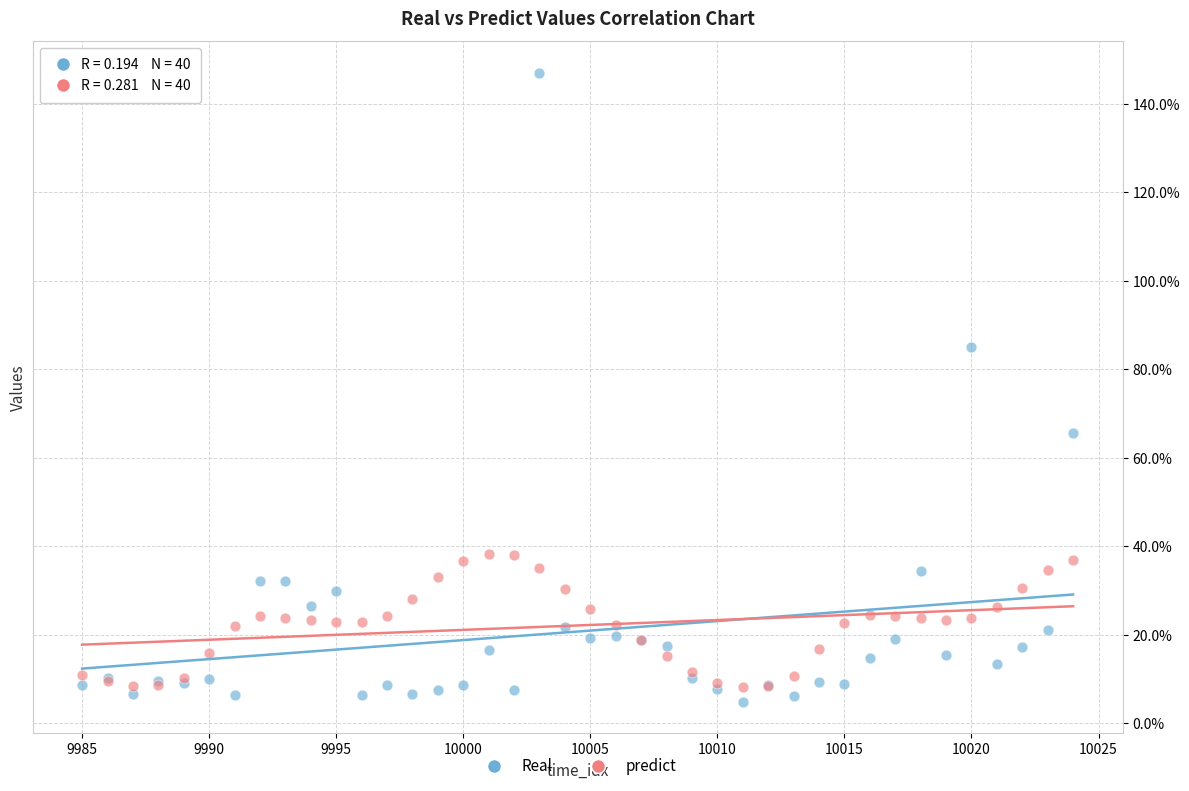

What are all the series names shown in the legend?

Real, predict